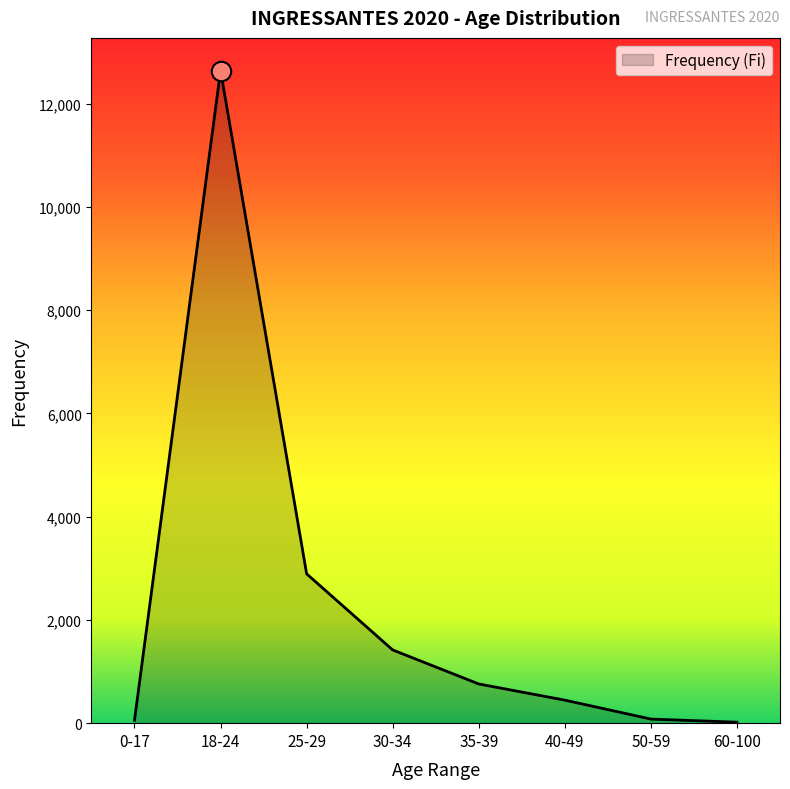

The chart shows a value of 19 at 60-100. True or false?

True